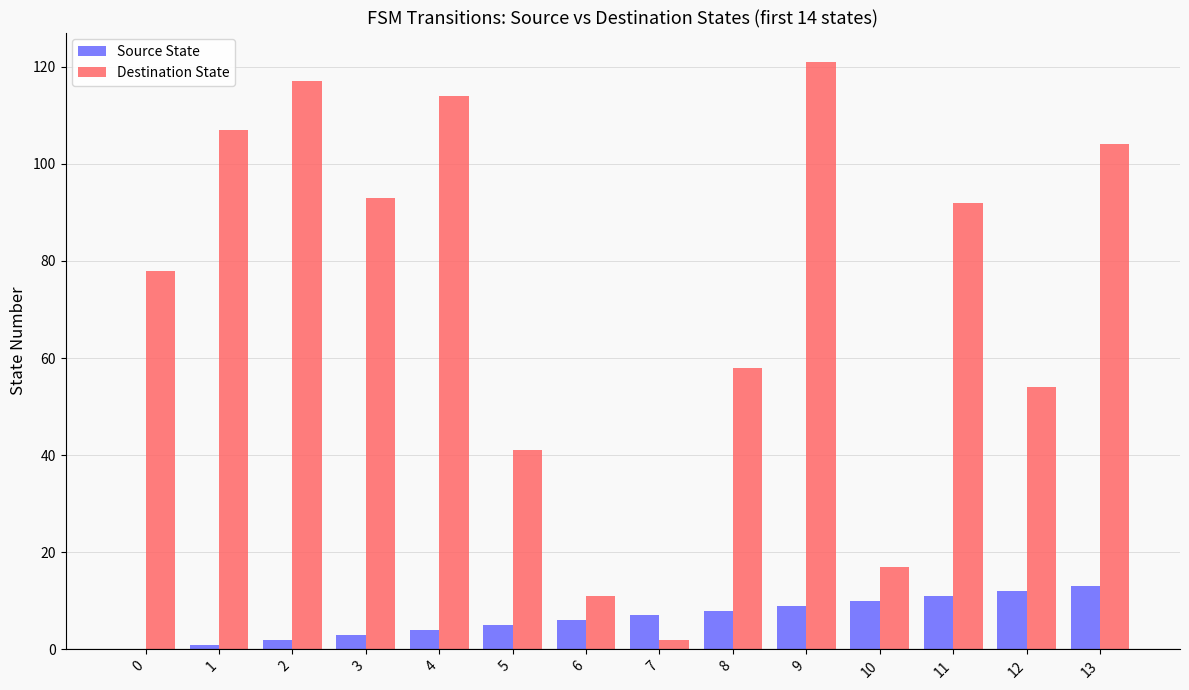

Reading left to right, extract all data points from this chart.

Source State: 0=0	1=1	2=2	3=3	4=4	5=5	6=6	7=7	8=8	9=9	10=10	11=11	12=12	13=13
Destination State: 0=78	1=107	2=117	3=93	4=114	5=41	6=11	7=2	8=58	9=121	10=17	11=92	12=54	13=104